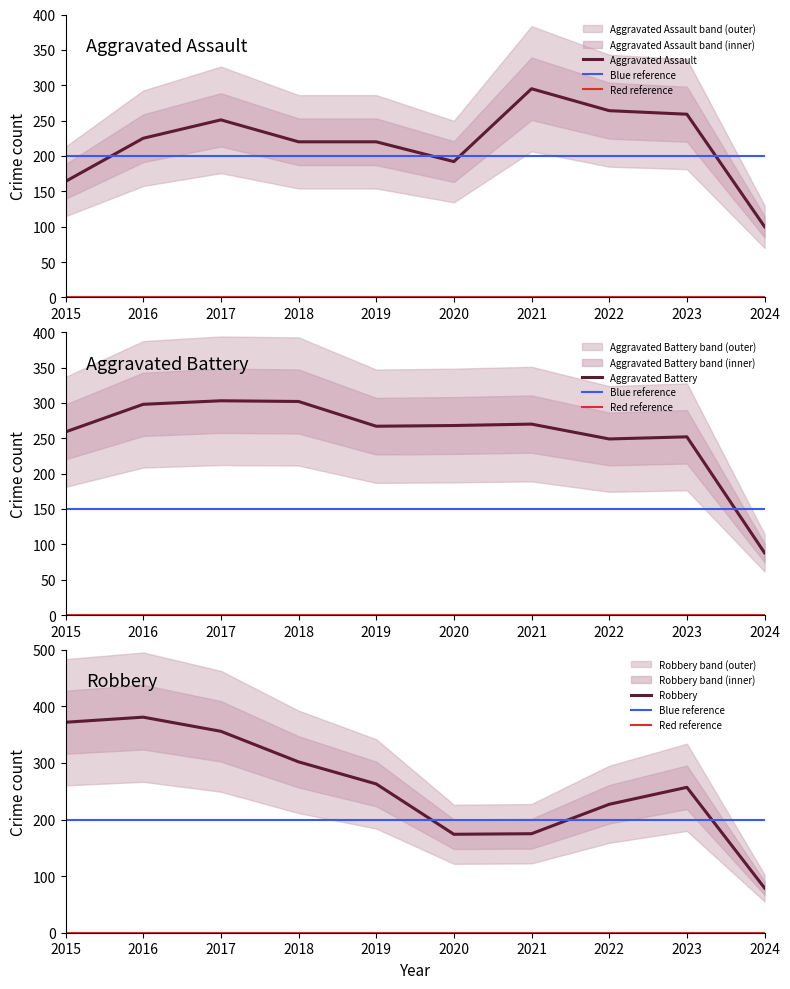

What is the total value across all series at 2018?

824